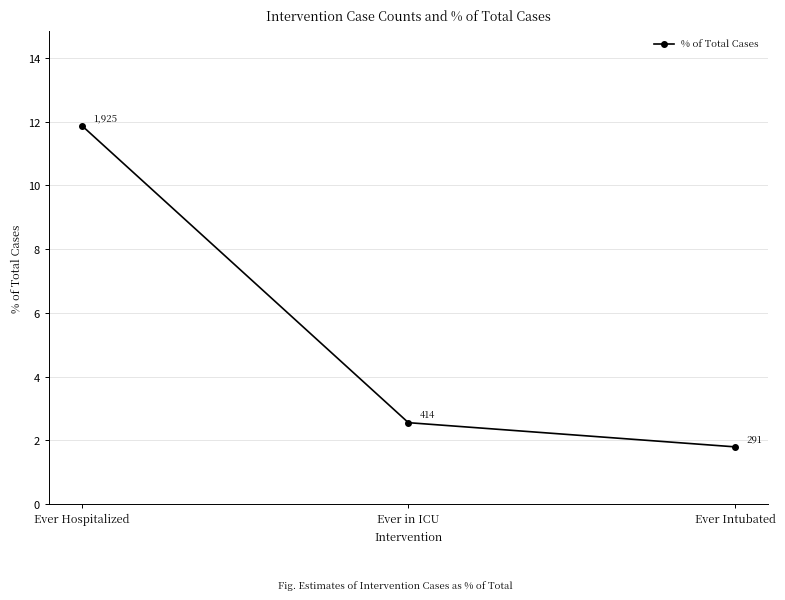

What is the label of the 2nd point from the left?

Ever in ICU